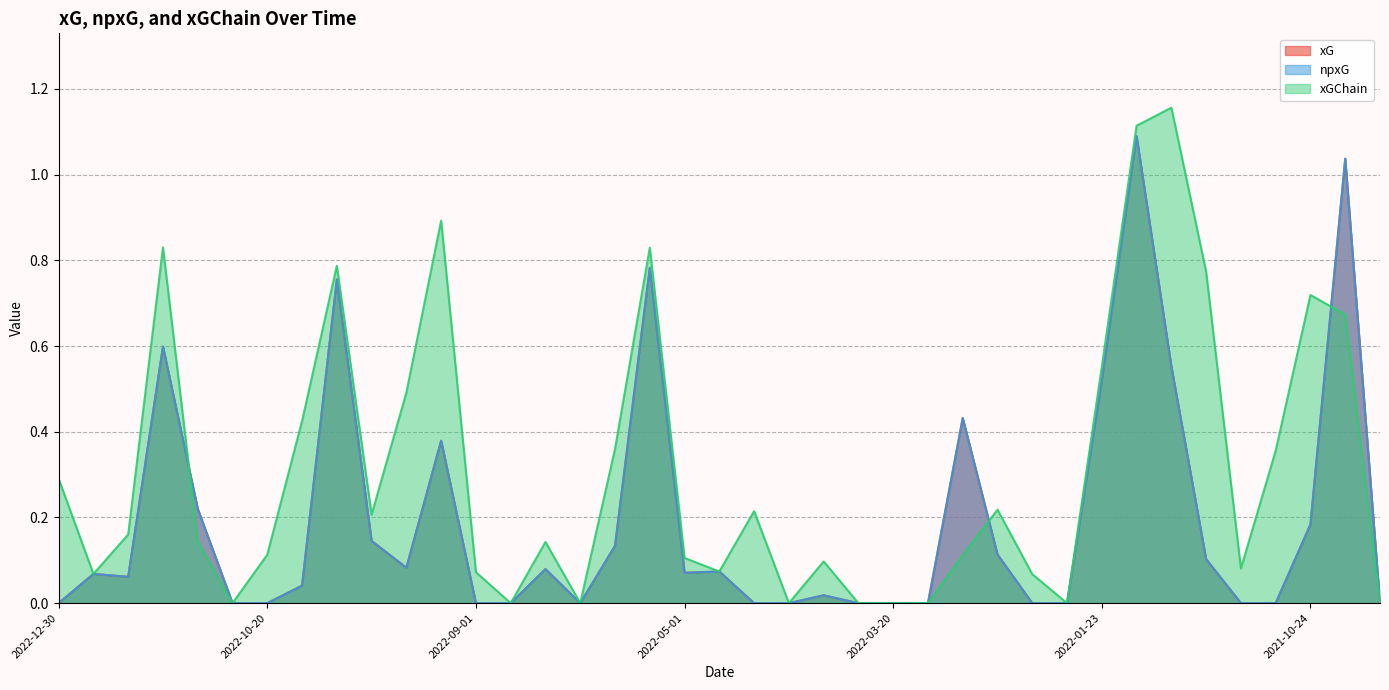

Where is the first local maximum for xG?

2022-12-26